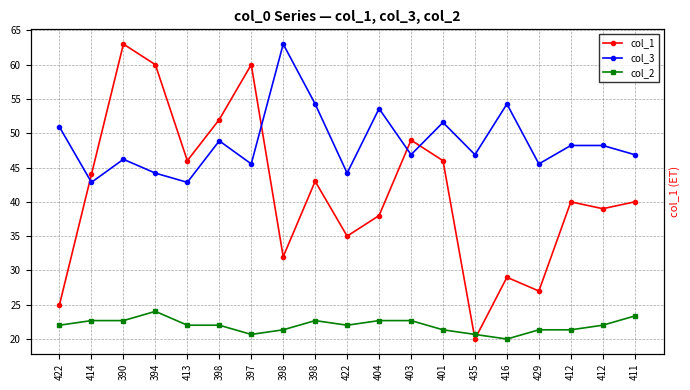

What is the maximum value for col_3?

66